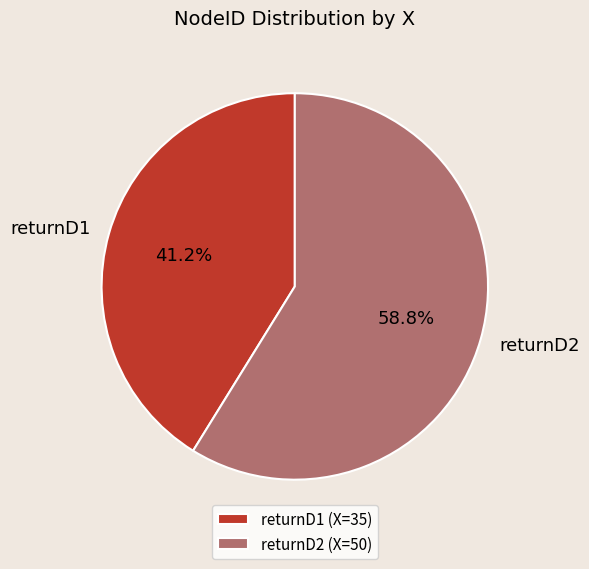

What percentage is NOT represented by returnD2?

41.2%